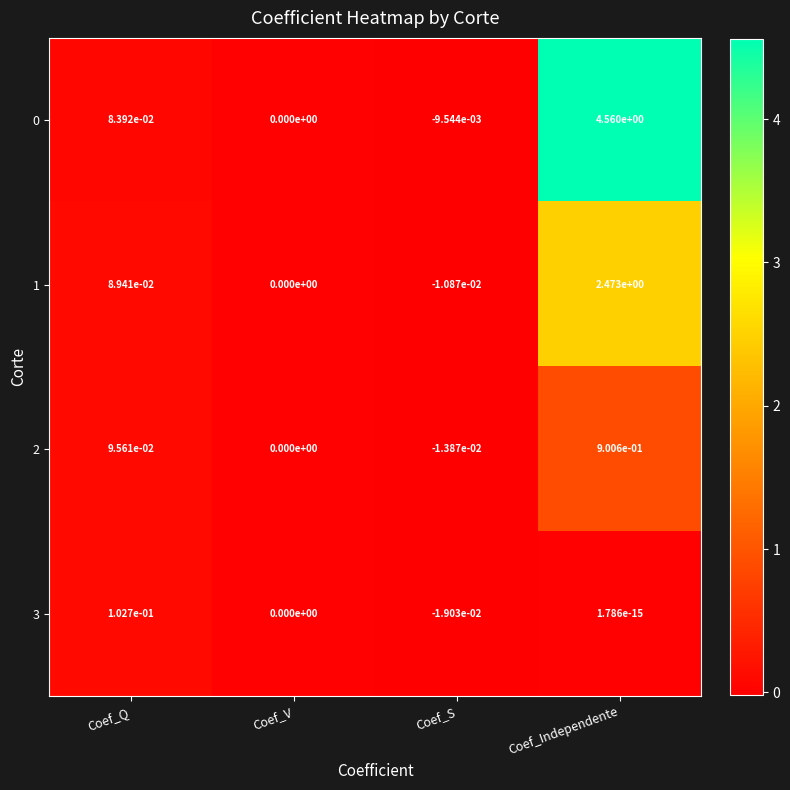

At which category is the sum across all series the highest?

Coef_Independente